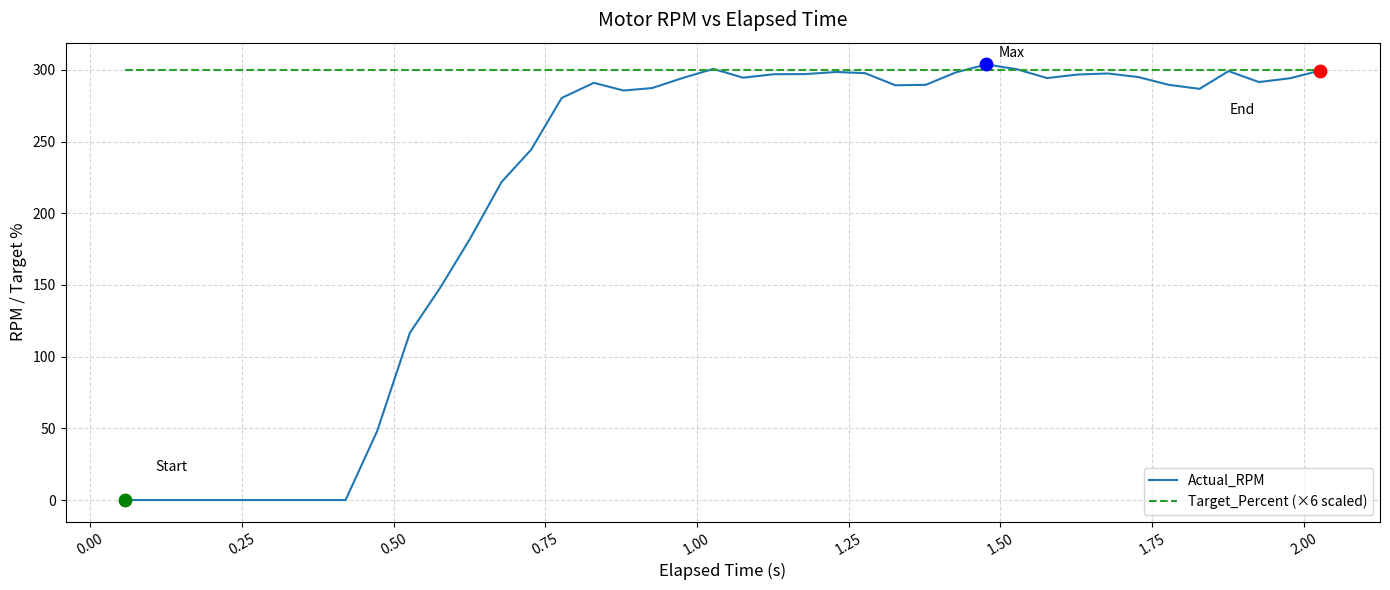

Which series has the largest total across all categories?

Target_Percent (×6 scaled)